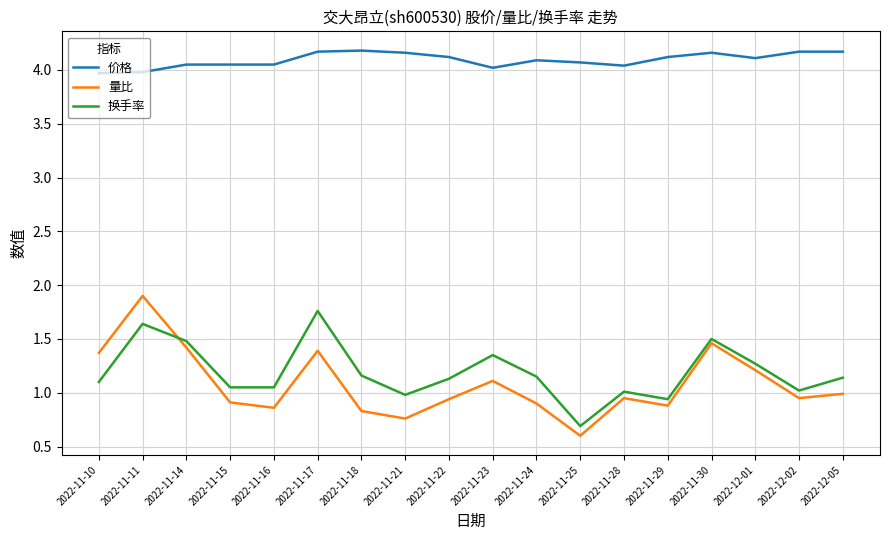

What position from the right is 2022-12-05?

1